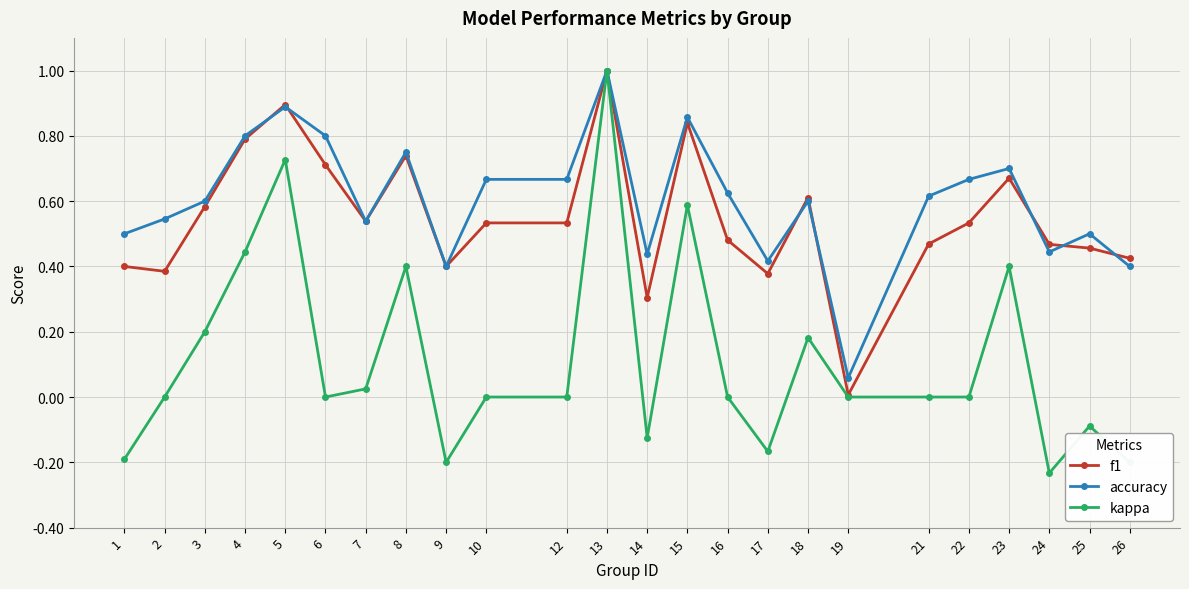

The value of accuracy at 8 is 0.3. True or false?

False